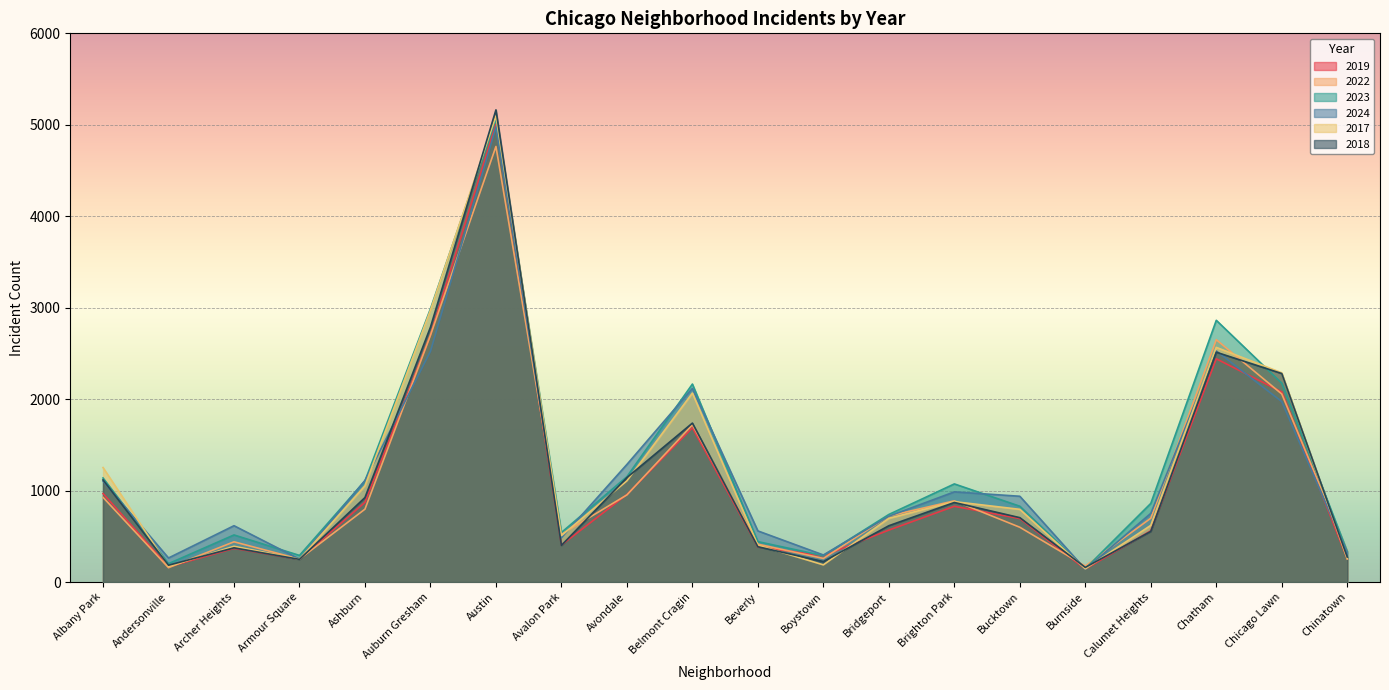

List the labels in order of 2024 value, smallest first.

Burnside, Armour Square, Andersonville, Boystown, Chinatown, Avalon Park, Beverly, Archer Heights, Bridgeport, Calumet Heights, Bucktown, Brighton Park, Albany Park, Ashburn, Avondale, Chicago Lawn, Belmont Cragin, Auburn Gresham, Chatham, Austin